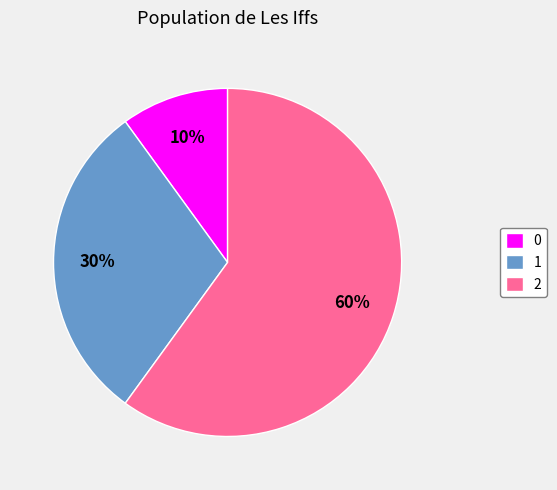

Count the number of slices in the pie.

3